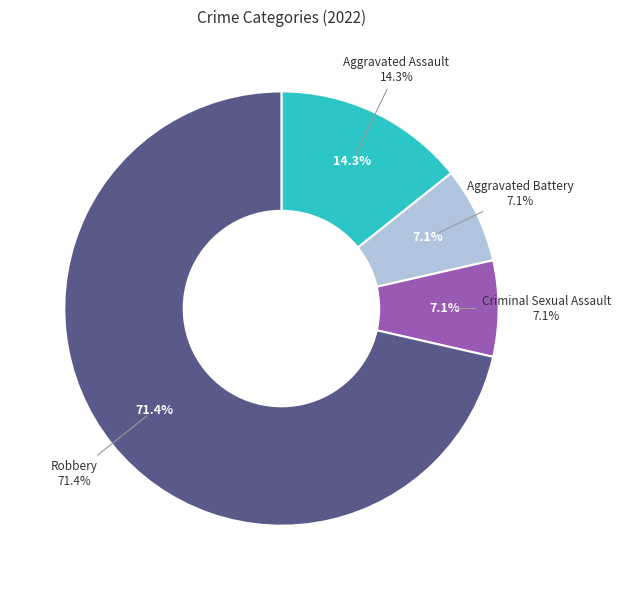

Does Robbery account for over 50% of the chart?

Yes